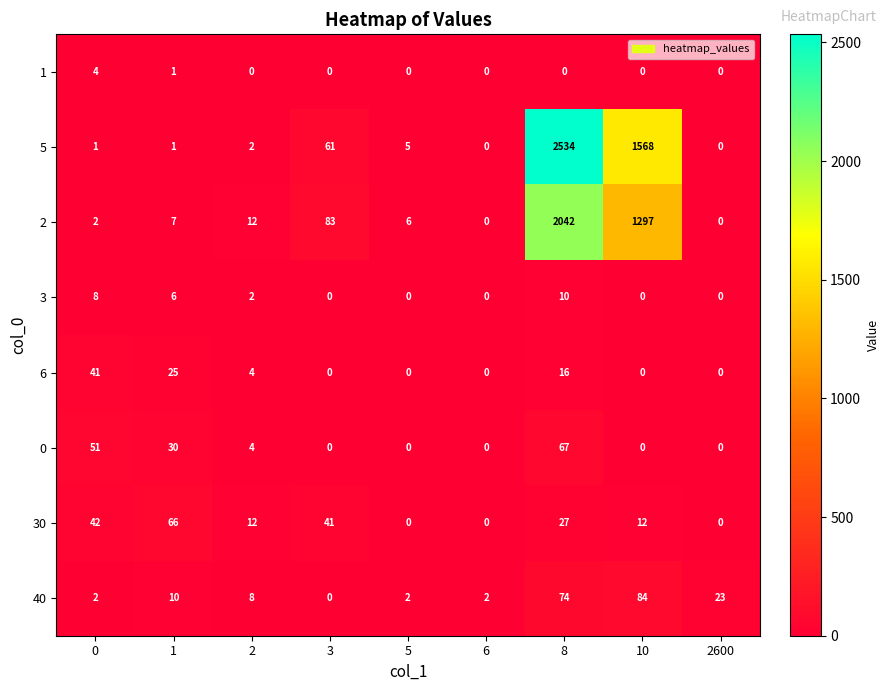

Is the value of 6 at 2600 greater than the value of 2 at 3?

No